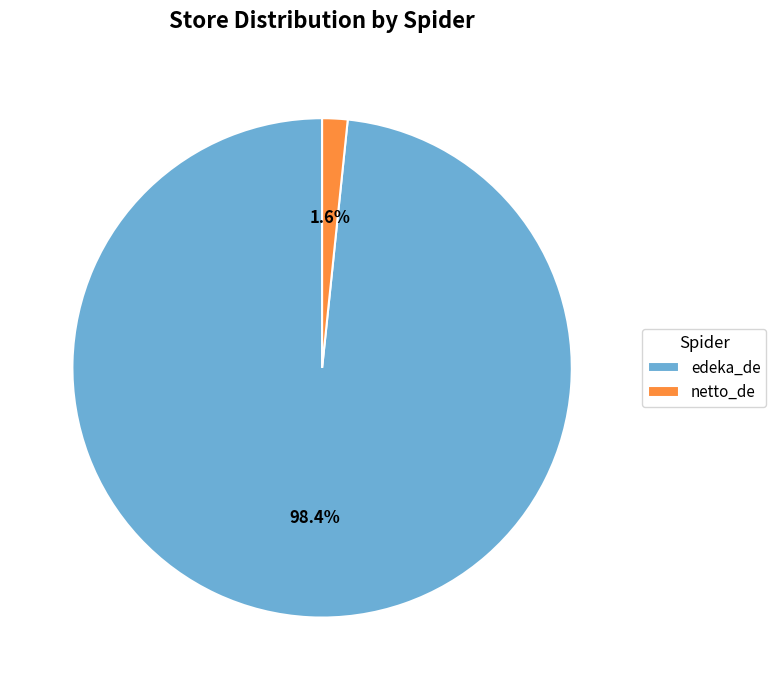

Rank the categories by value from lowest to highest.

netto_de, edeka_de